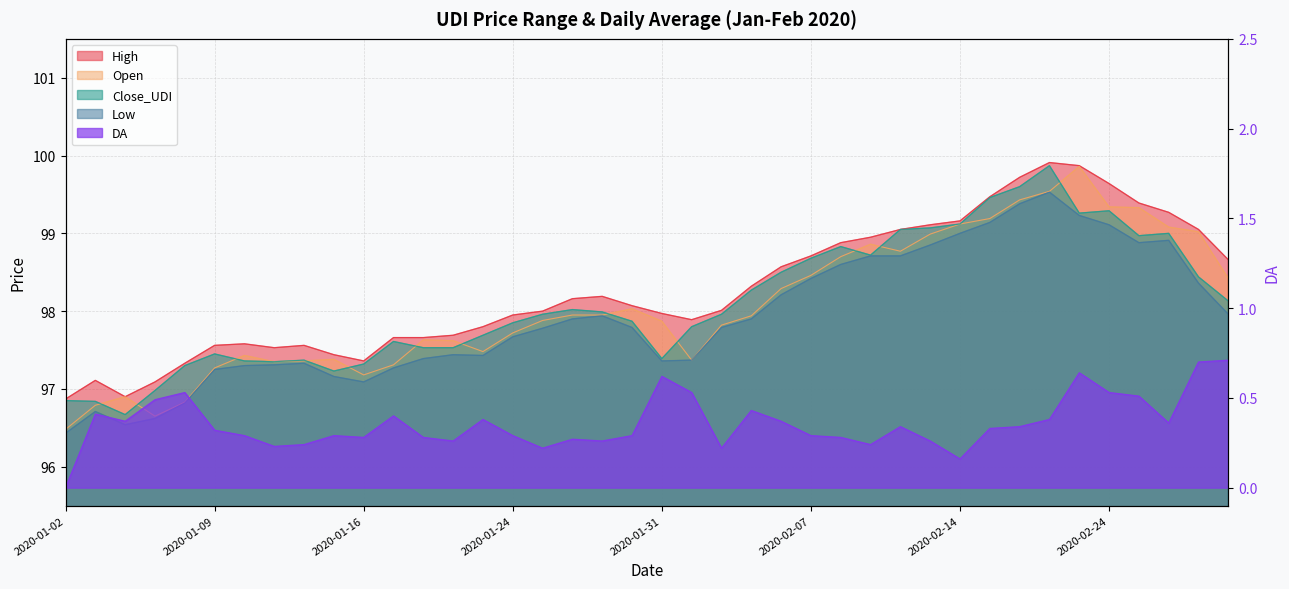

What is the total value across all series at 2020-01-24?

391.5